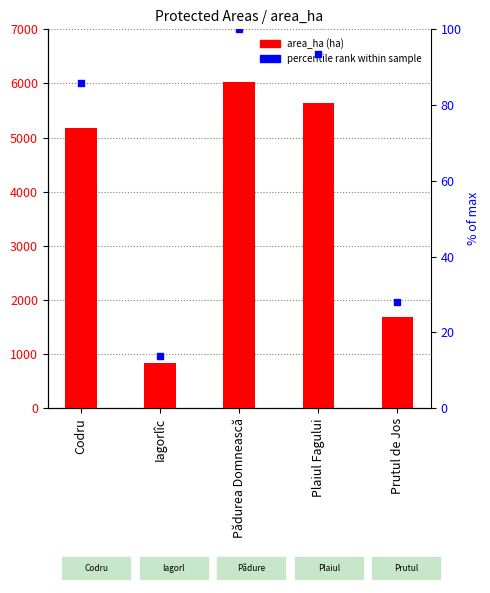

Reading left to right, list all the values displayed in this chart.

Codru=5177	Iagorlîc=836	Pădurea Domnească=6032	Plaiul Fagului=5642	Prutul de Jos=1691